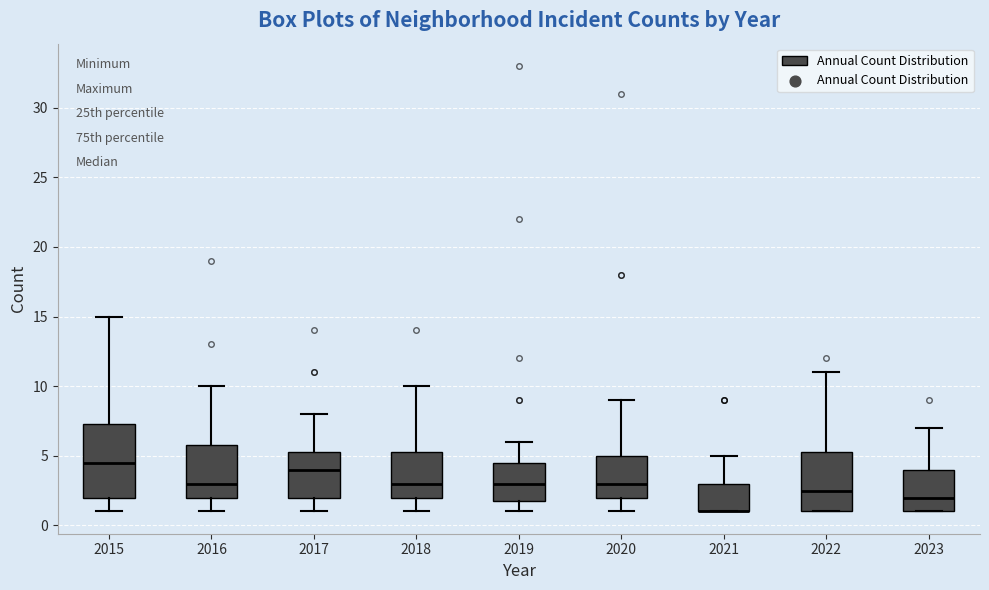

Reading left to right, transcribe this box plot: for each box, give where its median line is, the range the box spans, and where its two whiskers end, as read against the y-axis. The values are not printed on the chart, so give them approximately, as read against the axis.

2015: median 4.5, box 2.0 to 7.5, whiskers 1.0 to 15.0
2016: median 3.0, box 2.0 to 6.0, whiskers 1.0 to 10.0
2017: median 4.0, box 2.0 to 5.5, whiskers 1.0 to 8.0
2018: median 3.0, box 2.0 to 5.5, whiskers 1.0 to 10.0
2019: median 3.0, box 2.0 to 4.5, whiskers 1.0 to 6.0
2020: median 3.0, box 2.0 to 5.0, whiskers 1.0 to 9.0
2021: median 1.0 (drawn on the box's lower edge), box 1.0 to 3.0, whiskers 1.0 to 5.0
2022: median 2.5, box 1.0 to 5.5, whiskers 1.0 to 11.0
2023: median 2.0, box 1.0 to 4.0, whiskers 1.0 to 7.0